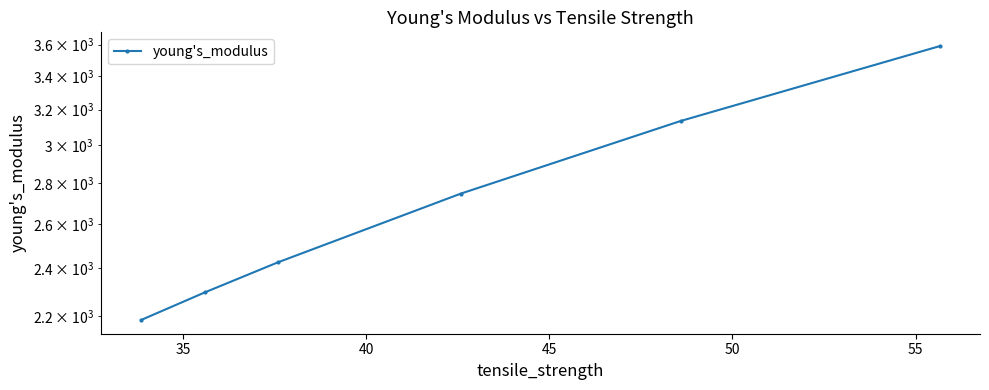

How many data points does each series have?

6